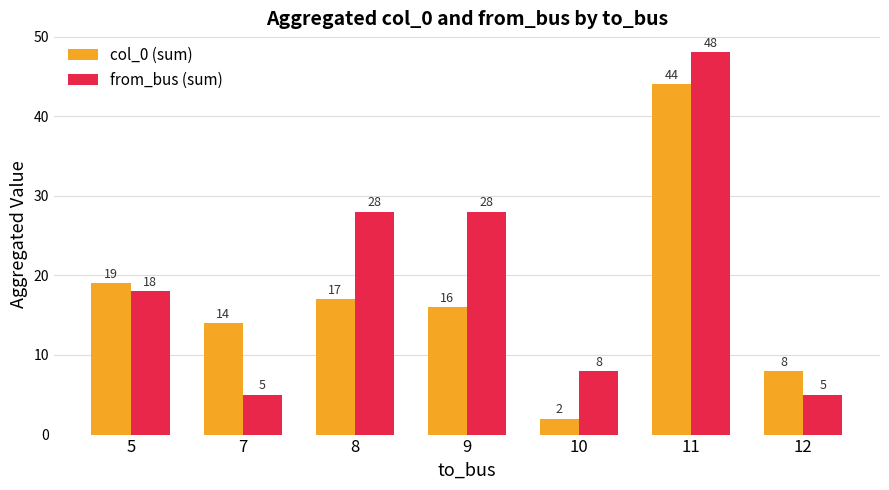

Is the value of col_0 (sum) at 11 greater than the value of from_bus (sum) at 7?

Yes